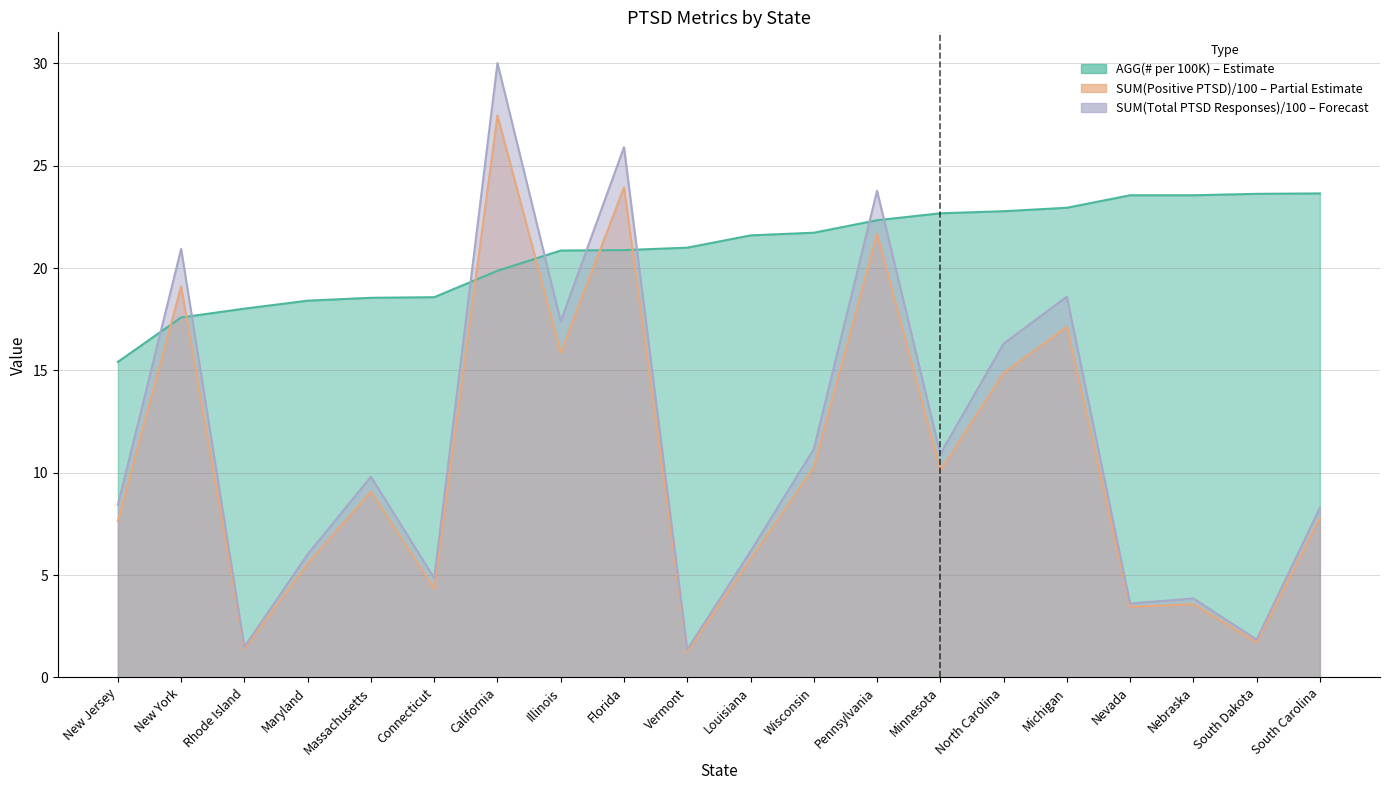

Rank the series at Pennsylvania from lowest to highest value.

SUM(Positive PTSD), AGG(# per 100K), SUM(Total PTSD Responses)